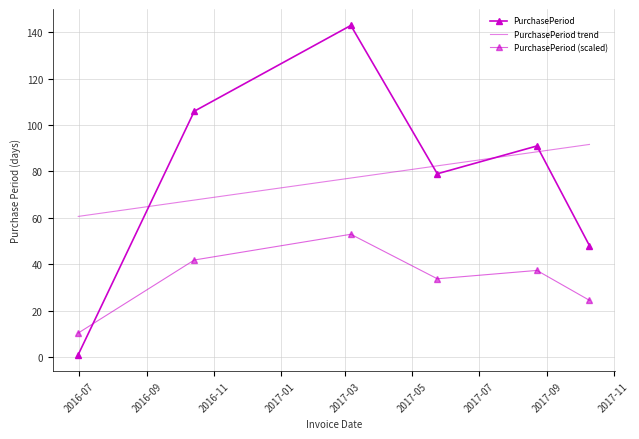

Between which two adjacent categories do PurchasePeriod (scaled) and PurchasePeriod first intersect?

2016-07 and 2016-09